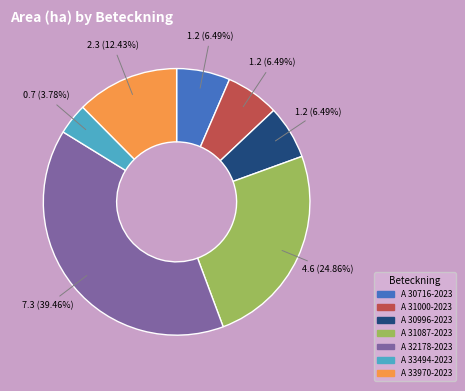

To the nearest percent, what is the difference between the A 32178-2023 and A 31087-2023 slice percentages?

15%